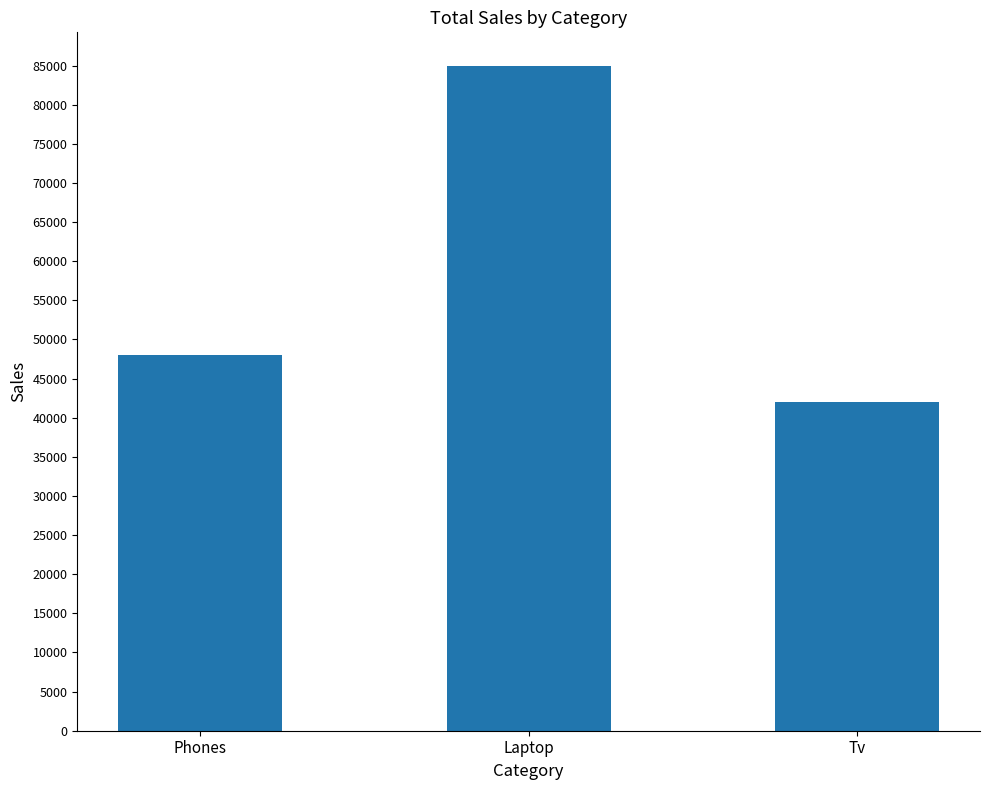

Which has a higher value, Laptop or Phones?

Laptop